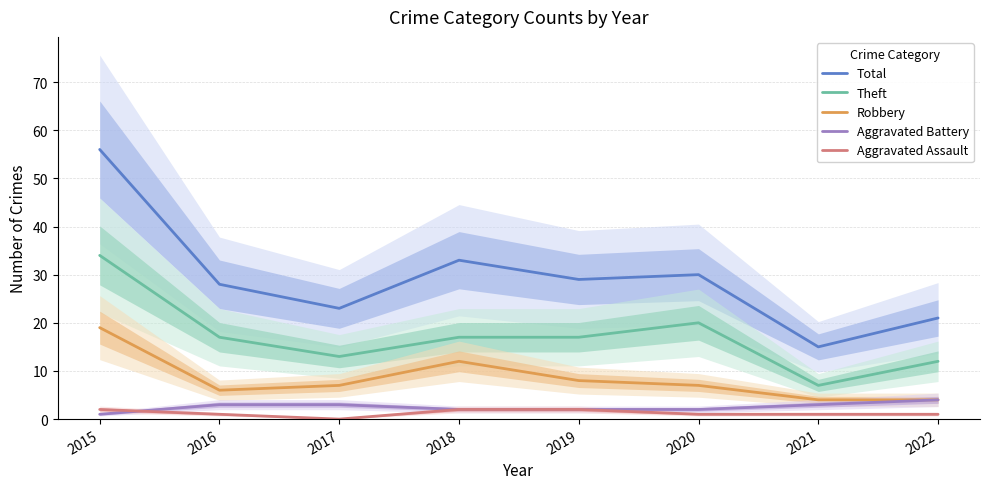

Does the chart display data point markers on the line(s)?

No